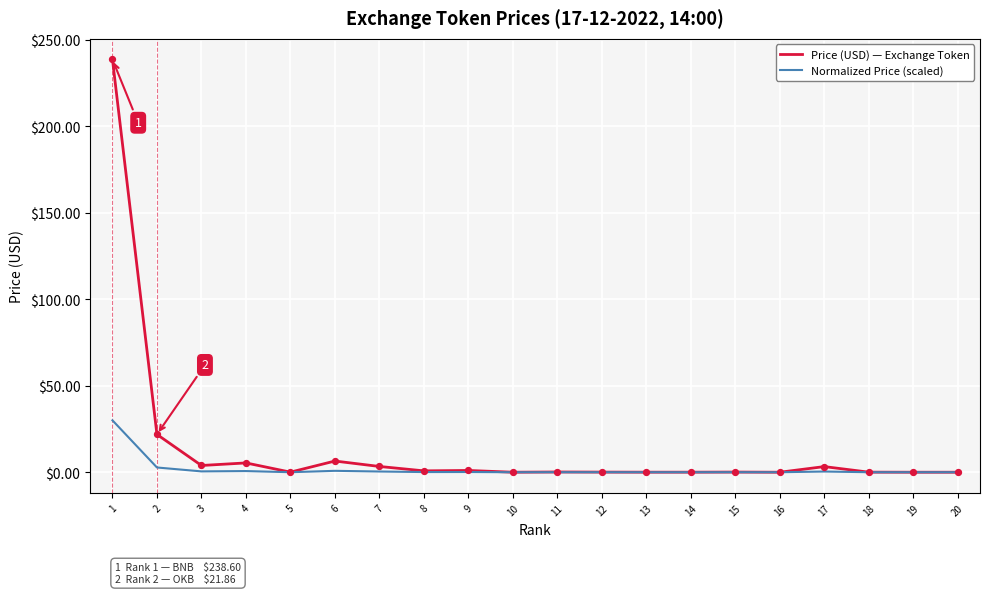

Which series has the largest total across all categories?

Price (USD) — Exchange Token